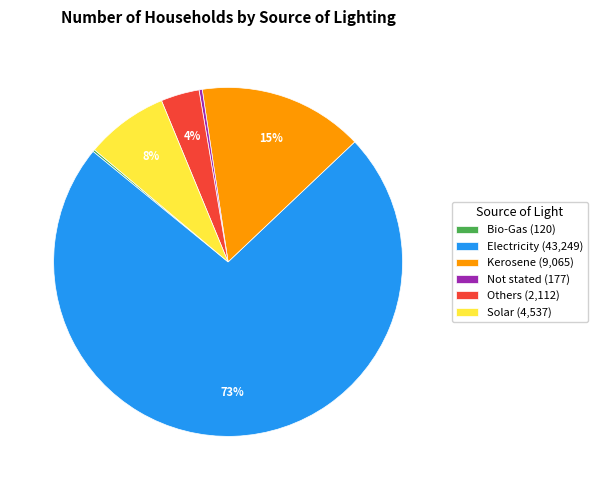

Does Electricity (43,249) account for over 50% of the chart?

Yes